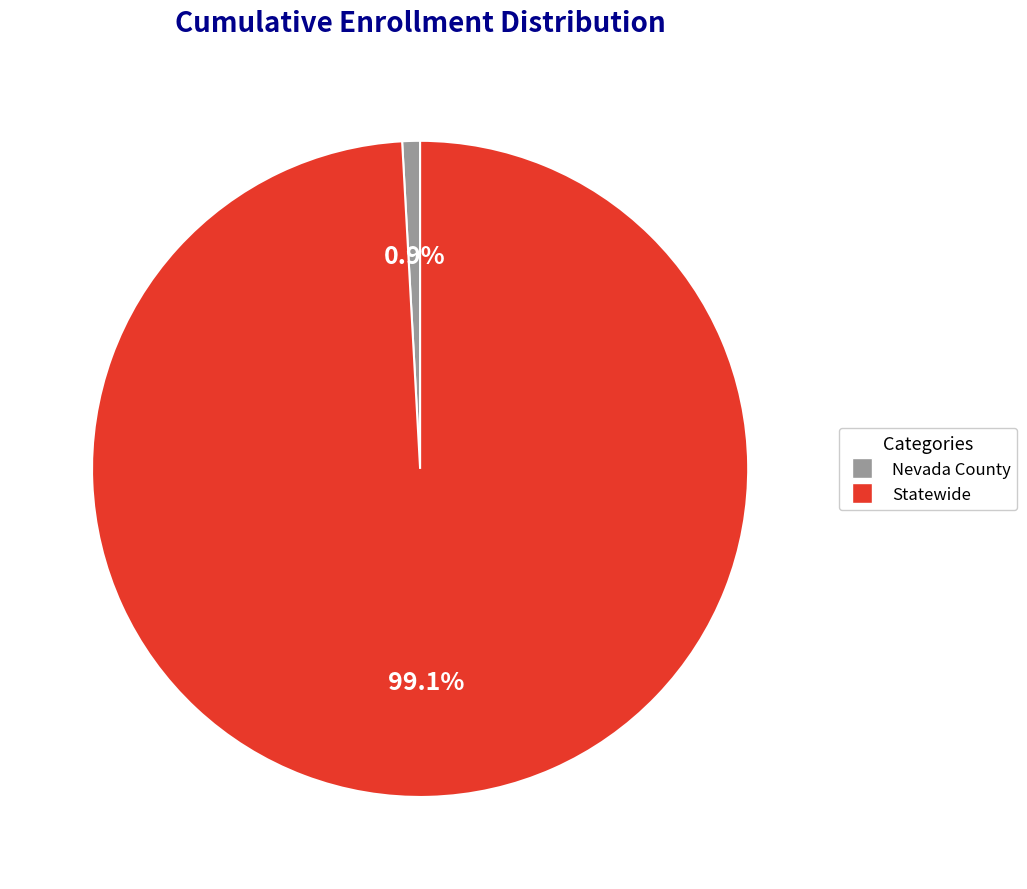

Between Statewide and Nevada County, which is larger?

Statewide